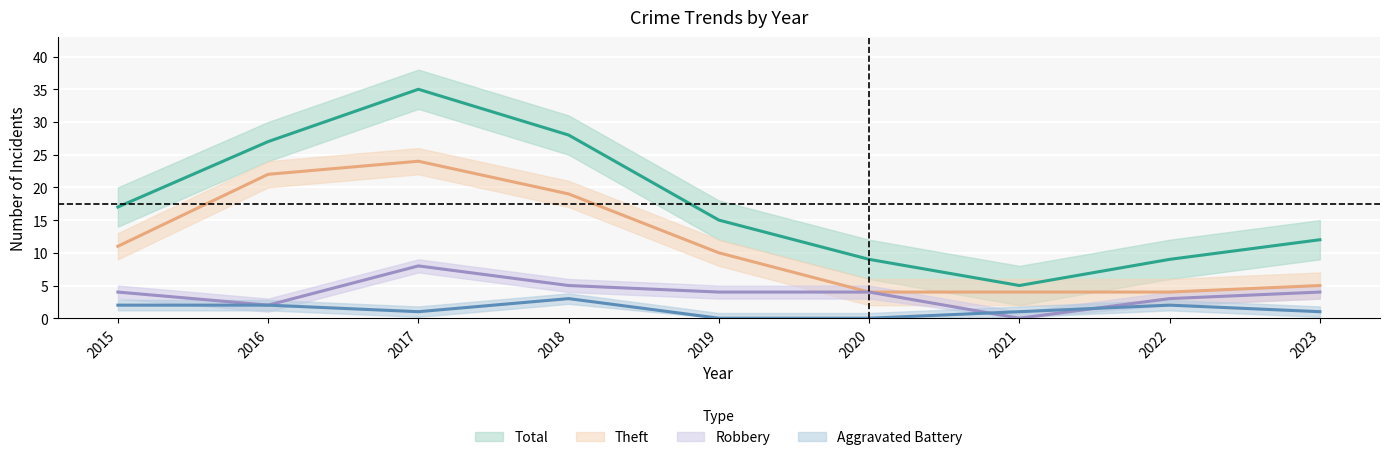

The value of Total at 2021 is 7. True or false?

False